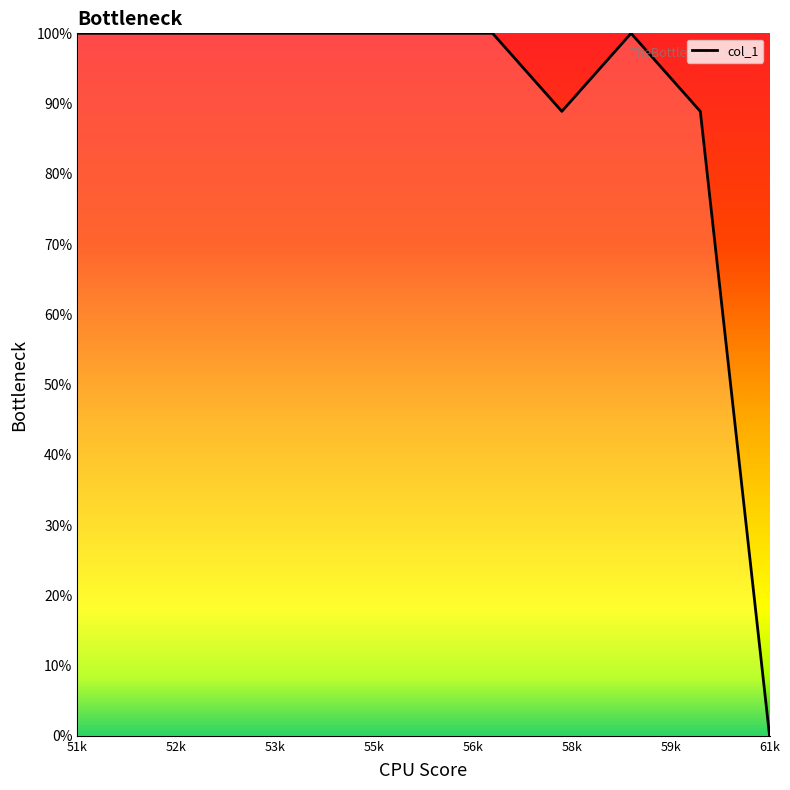

What is the maximum value shown in the chart?

100.0